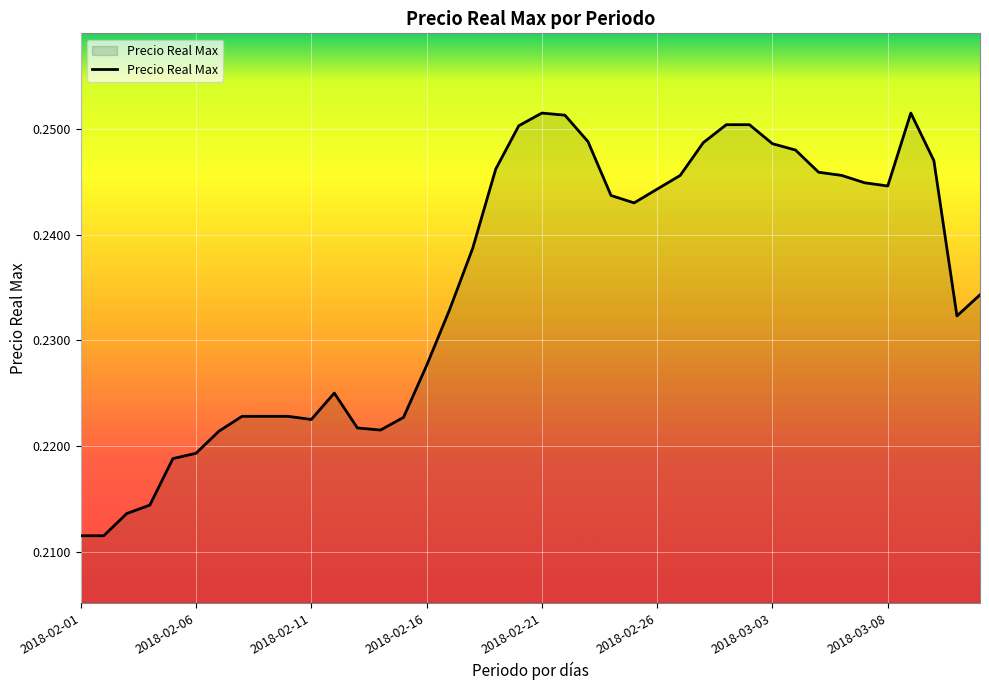

How many lines are shown in the chart?

1